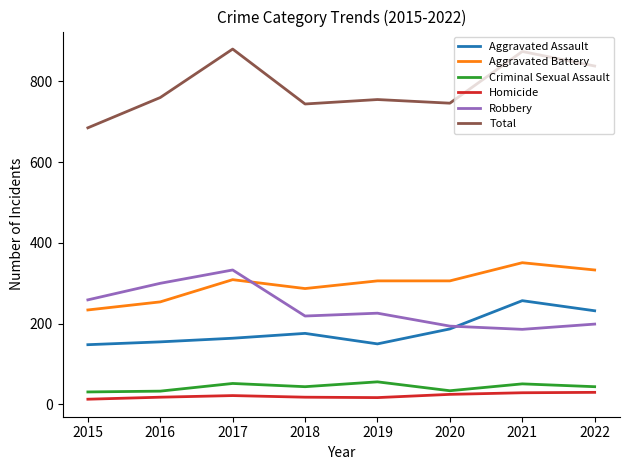

True or false: Robbery and Total cross at least once.

False